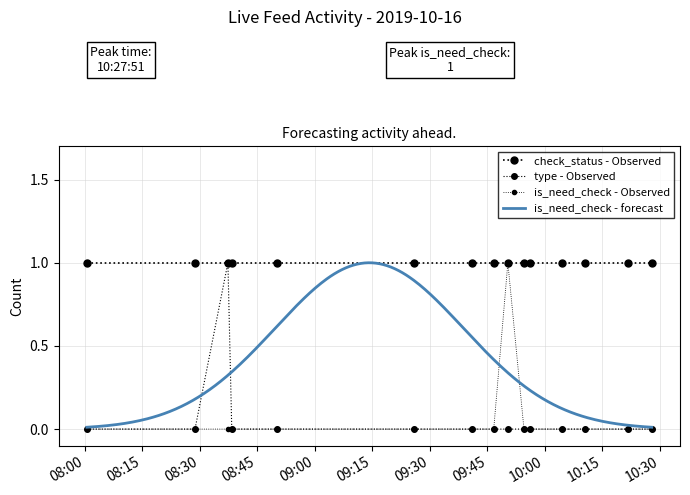

True or false: is_need_check and check_status intersect in this chart.

False